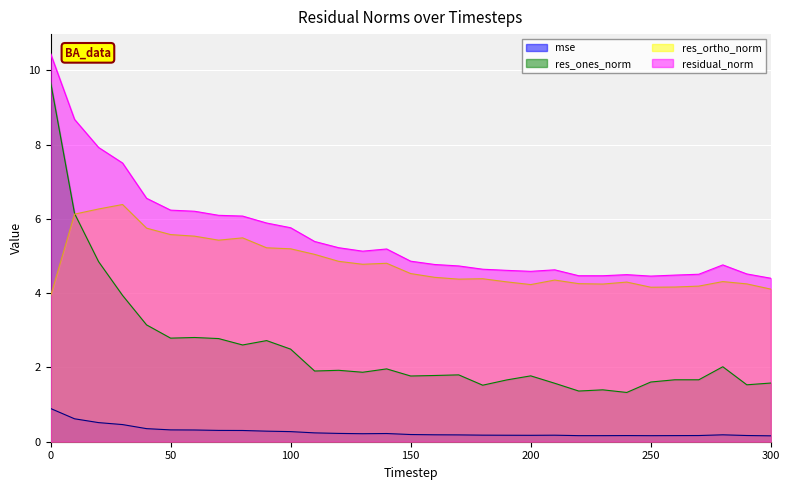

How many lines are shown in the chart?

4